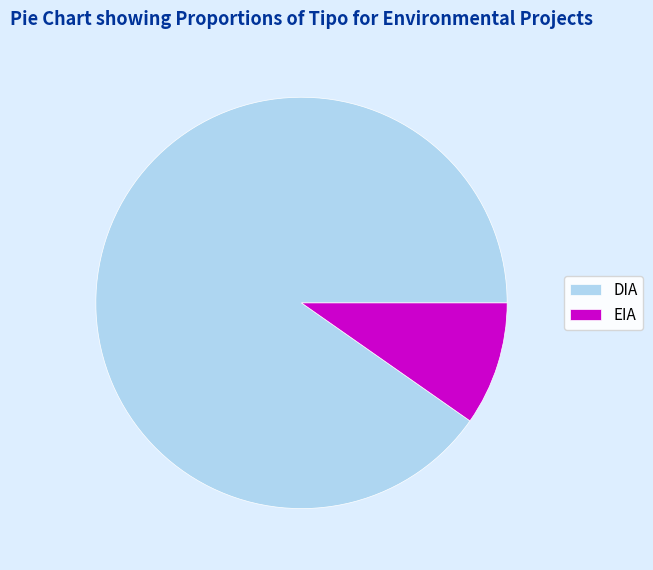

Approximately how many times larger is the value at DIA compared to EIA?

9.3